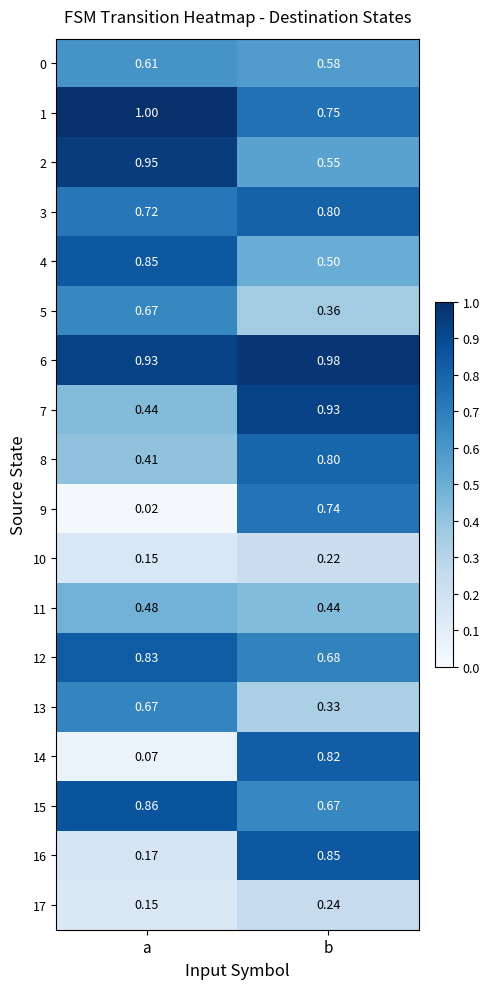

At which label is 3 closest to 0?

a